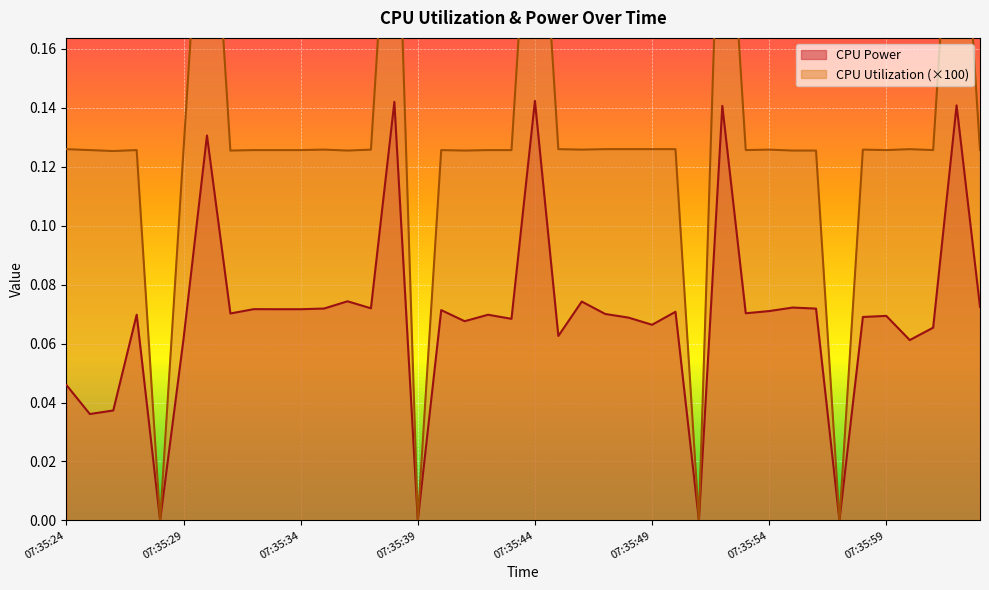

Reading left to right, transcribe all the data shown in this chart.

CPU Power: 0.0	0.0	0.0	0.1	0.0	0.1	0.1	0.1	0.1	0.1	0.1	0.1	0.1	0.1	0.1	0.0	0.1	0.1	0.1	0.1	0.1	0.1	0.1	0.1	0.1	0.1	0.1	0.0	0.1	0.1	0.1	0.1	0.1	0.0	0.1	0.1	0.1	0.1	0.1	0.1
CPU Utilization: 0.1	0.1	0.1	0.1	0.0	0.1	0.3	0.1	0.1	0.1	0.1	0.1	0.1	0.1	0.3	0.0	0.1	0.1	0.1	0.1	0.3	0.1	0.1	0.1	0.1	0.1	0.1	0.0	0.3	0.1	0.1	0.1	0.1	0.0	0.1	0.1	0.1	0.1	0.3	0.1